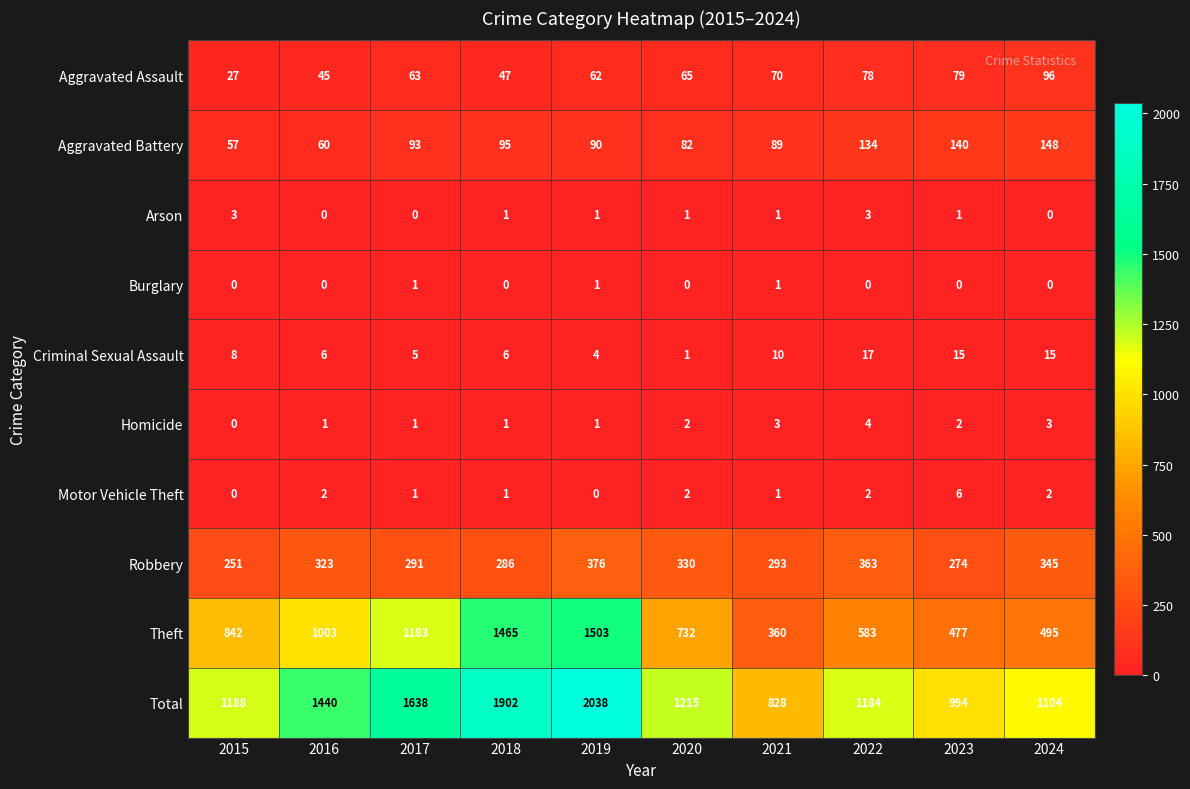

What is the difference between the maximum and second lowest values in the Motor Vehicle Theft series?

6